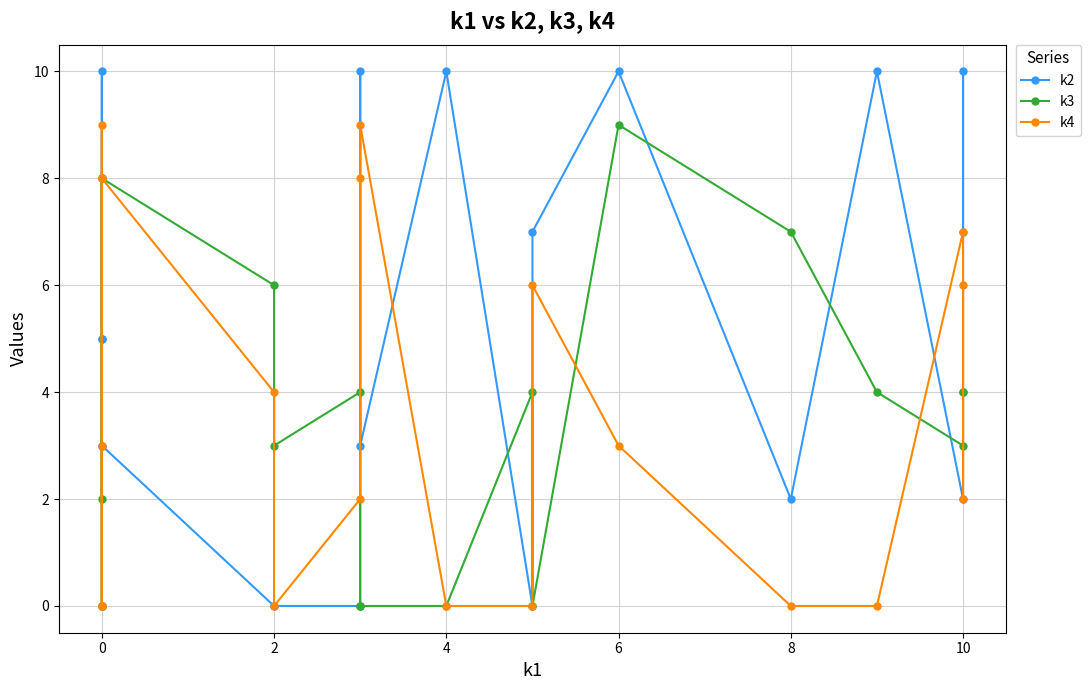

True or false: k3 and k2 cross at least once.

True